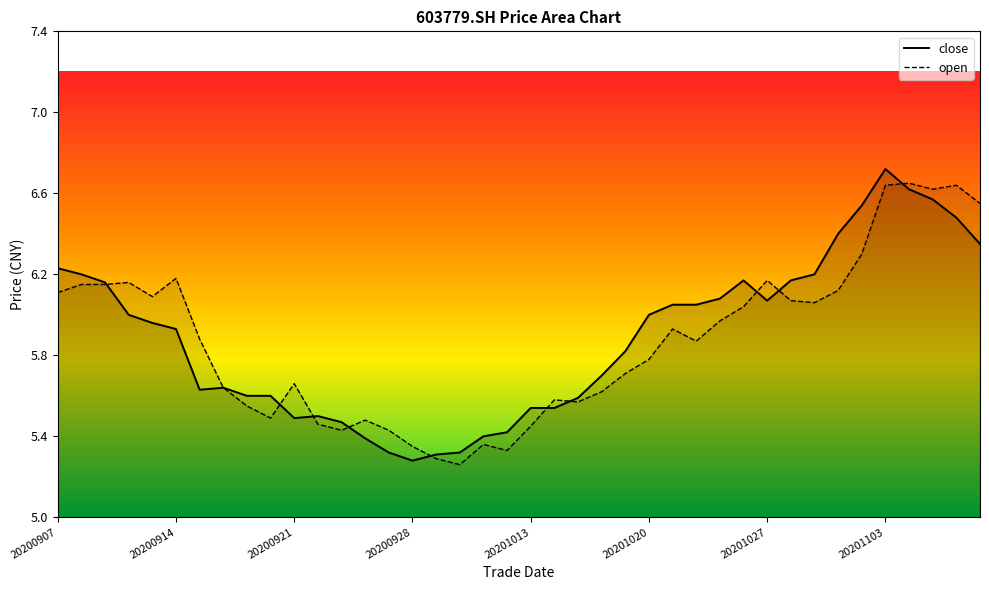

How many lines are shown in the chart?

2